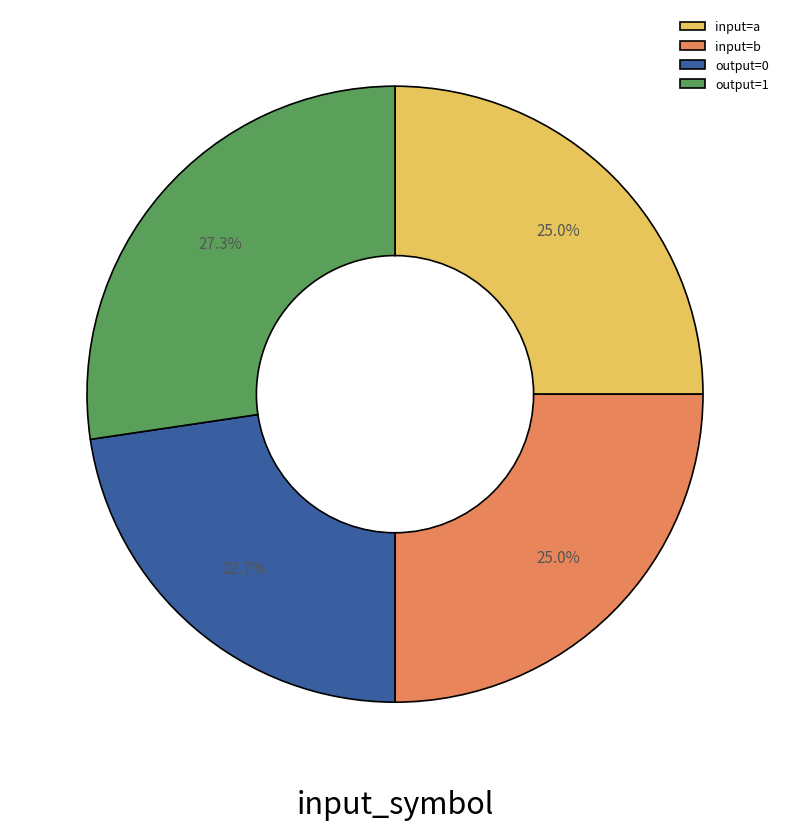

What is the smallest slice in the pie chart?

output=0